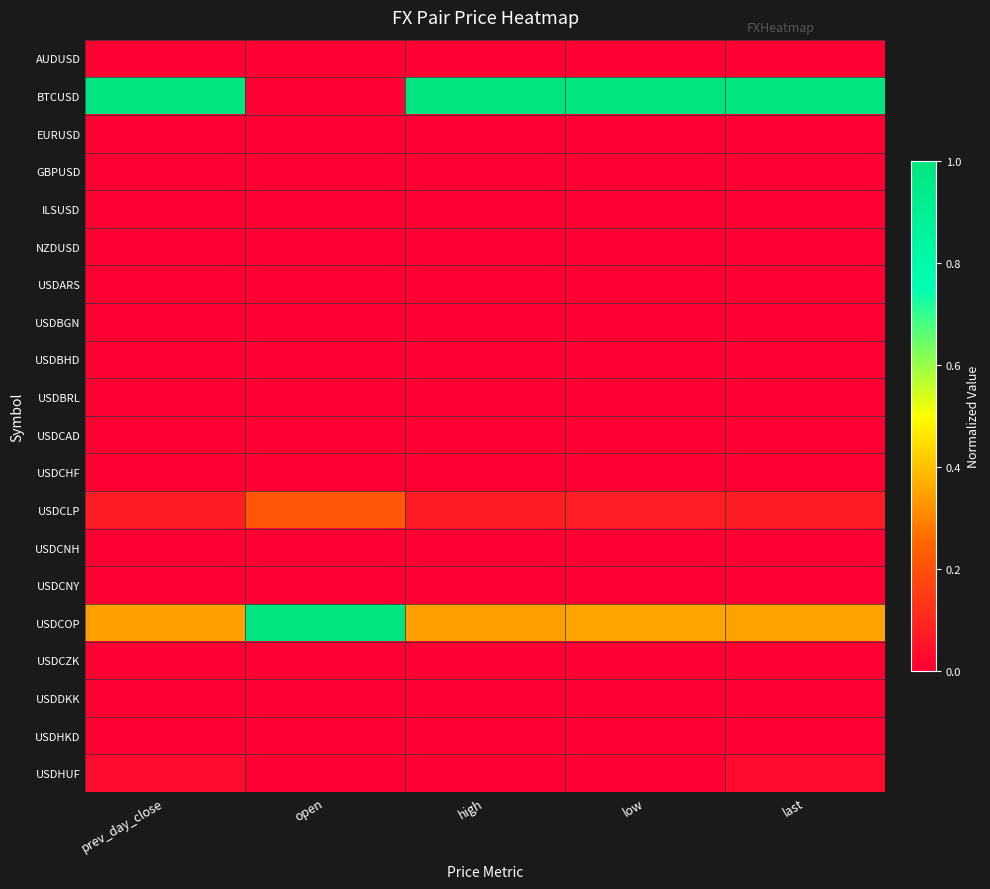

What is the spread (max minus min) of values at last?

1.0